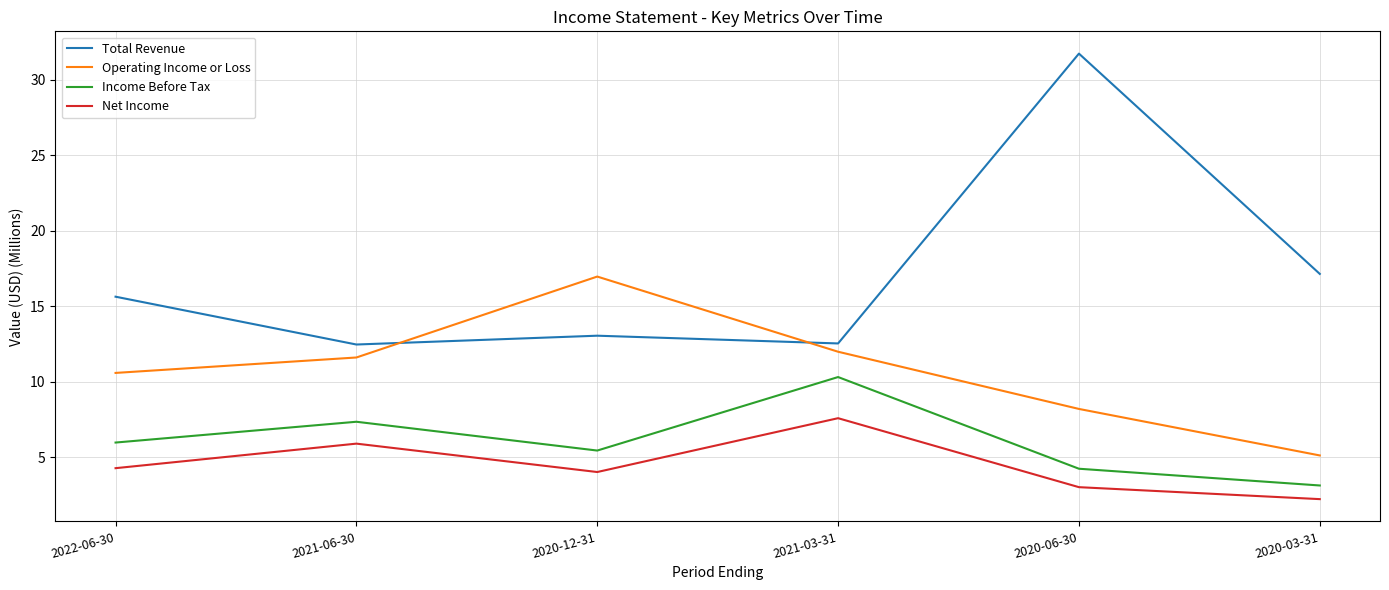

What is the spread (max minus min) of values at 2020-03-31?

14.9